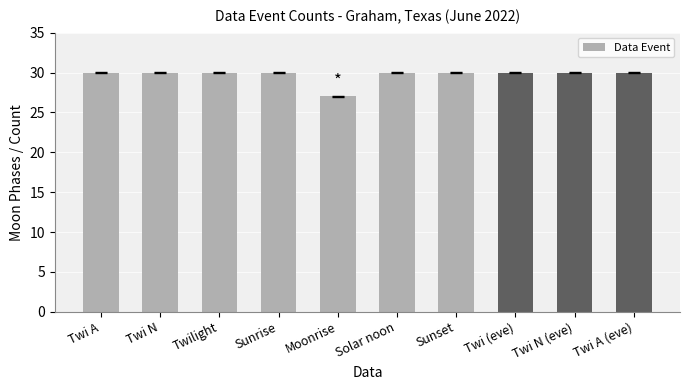

What is the greatest value displayed?

30